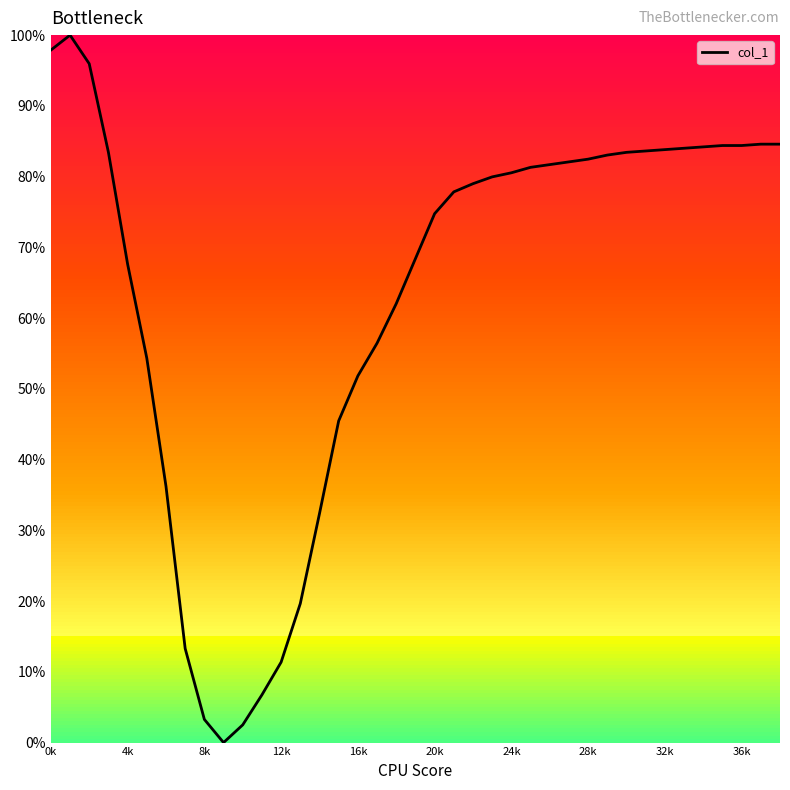

What is the maximum value shown in the chart?

100.0